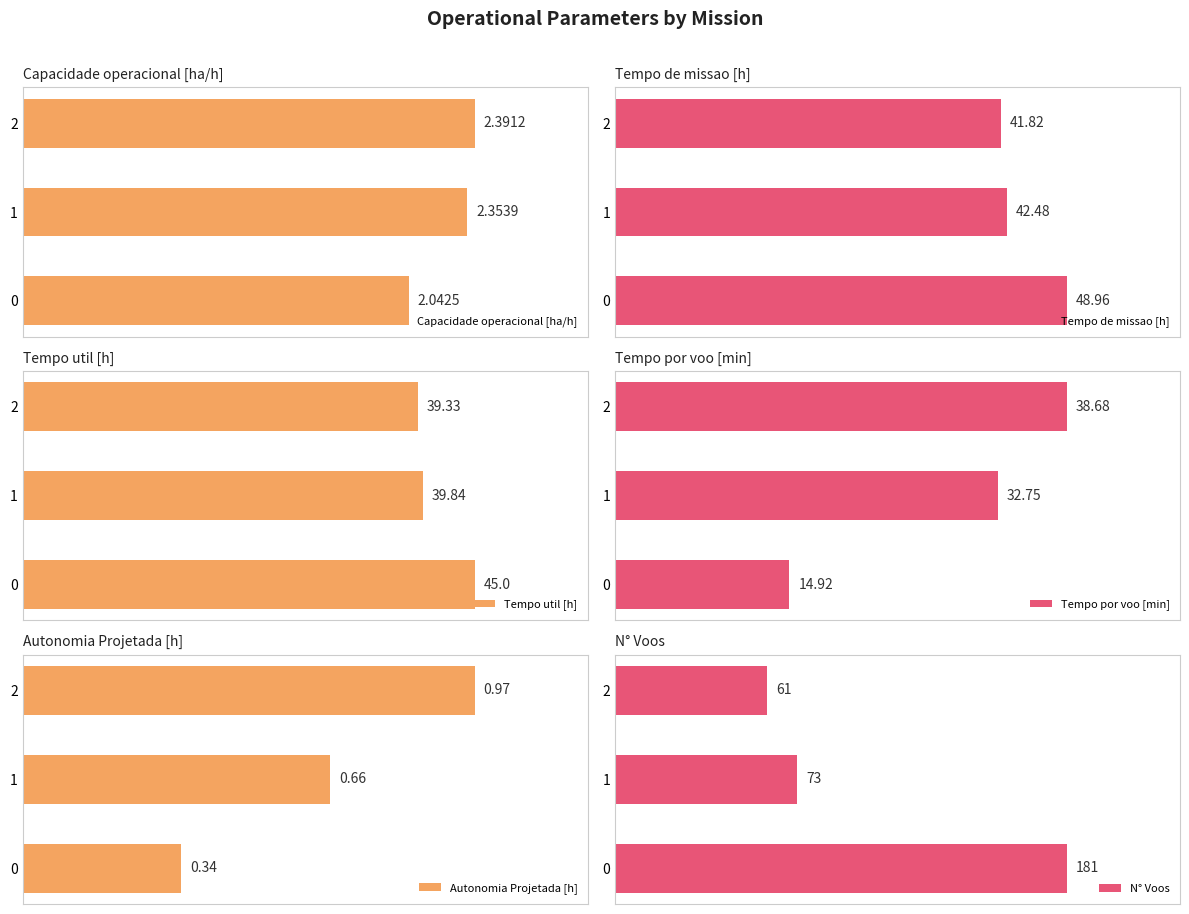

What is the value of the Capacidade operacional [ha/h] bar at the 3rd from the left?

2.4